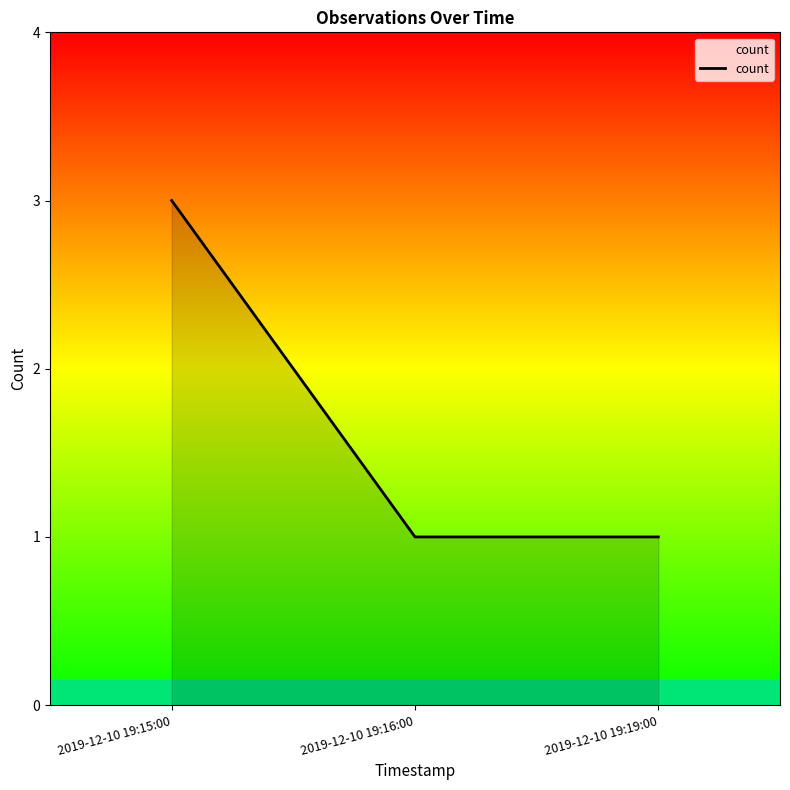

What is the ratio of the value at 2019-12-10 19:16:00 to the value at 2019-12-10 19:15:00?

0.3